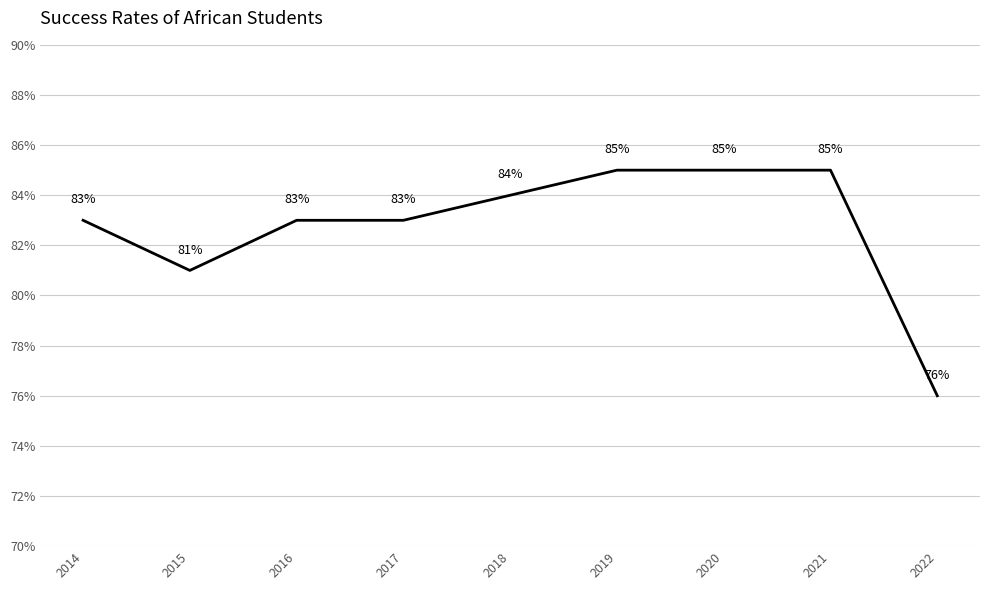

Does the chart display data point markers on the line(s)?

No